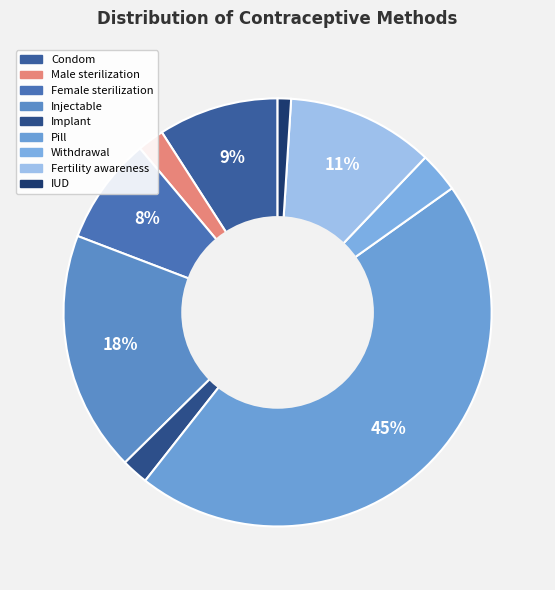

To the nearest percent, what is the combined percentage of Female sterilization and IUD?

9%